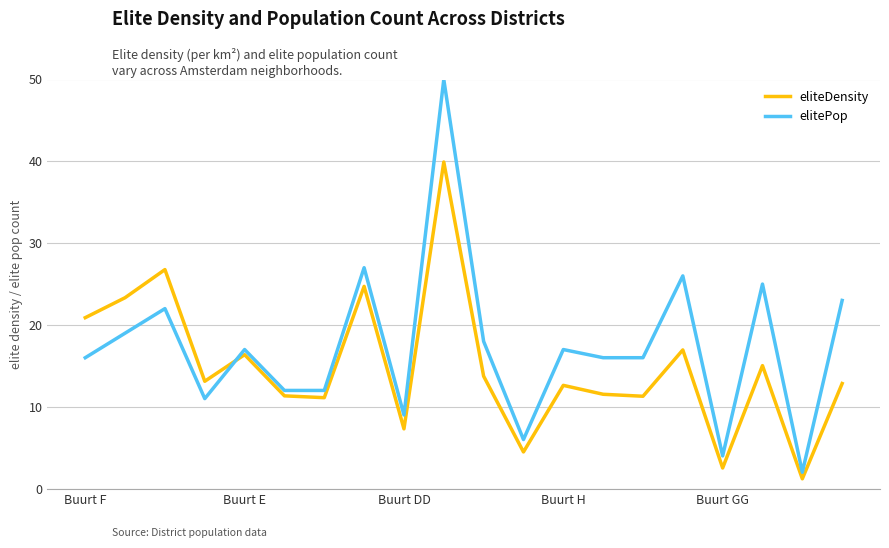

Which series has the largest range (max minus min)?

elitePop